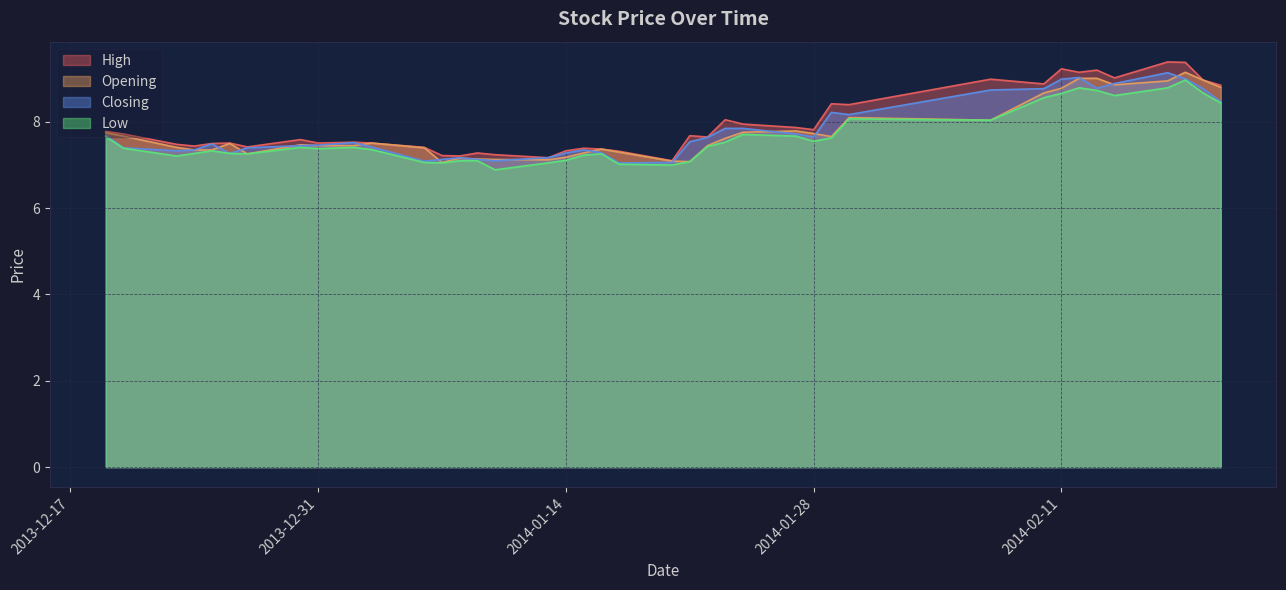

Which series has the largest total across all categories?

High